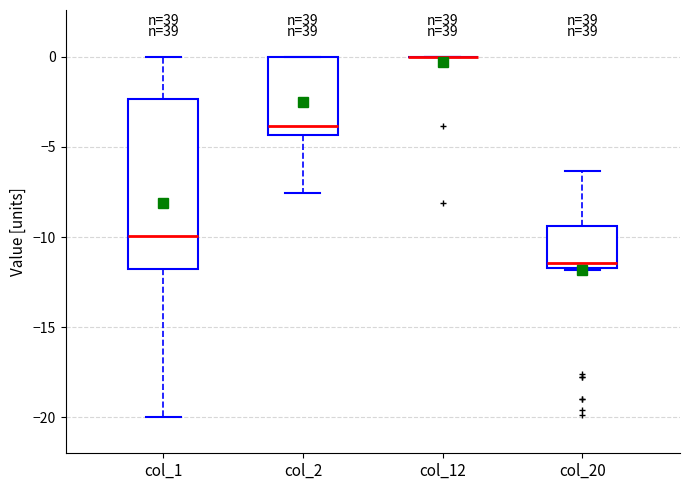

Reading left to right, transcribe this box plot: for each box, give where its median line is, the range the box spans, and where its two whiskers end, as read against the y-axis. The values are not printed on the chart, so give them approximately, as read against the axis.

col_1: median -10.0, box -12.0 to -2.5, whiskers -20.0 to 0.0
col_2: median -4.0, box -4.5 to 0.0, whiskers -7.5 to 0.0
col_12: box collapsed to a line at 0.0, whiskers 0.0 to 0.0
col_20: median -11.5 (just above the box's lower edge), box -11.5 to -9.5, whiskers -12.0 to -6.5